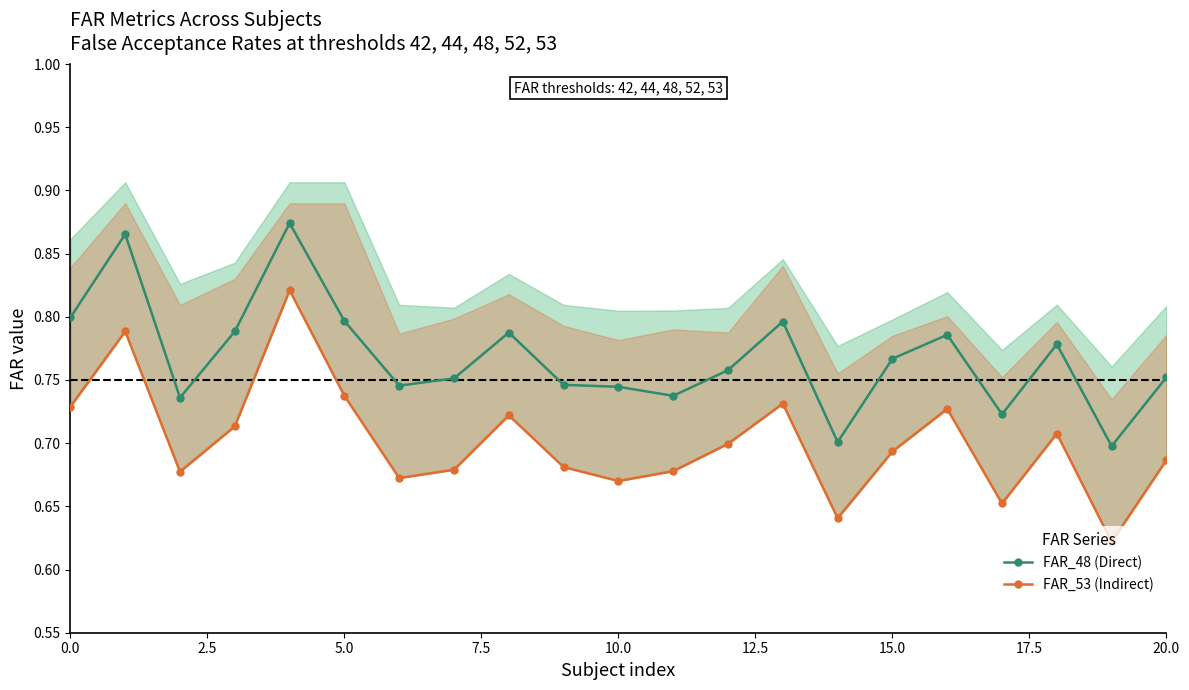

Which series has the widest spread of values?

FAR_53 (Indirect)